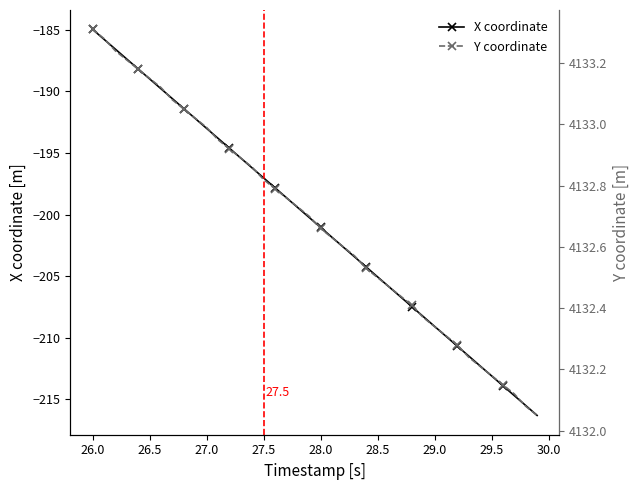

Which category has the highest value in the X coordinate series?

26.0